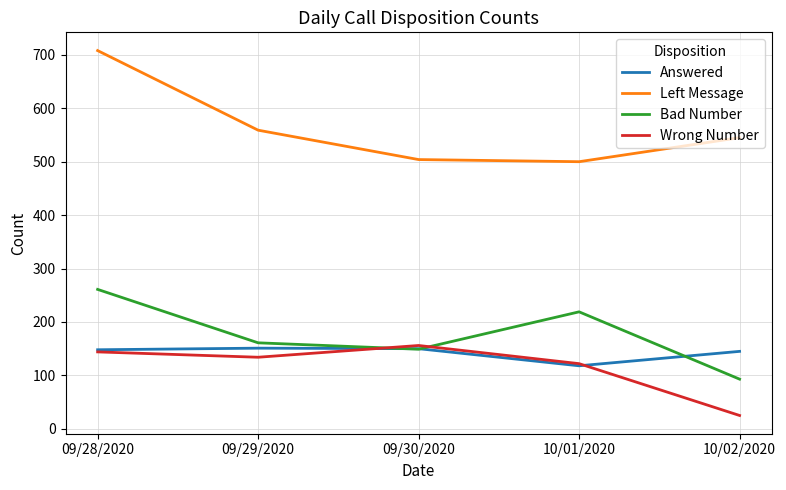

At which category is the sum across all series the highest?

09/28/2020